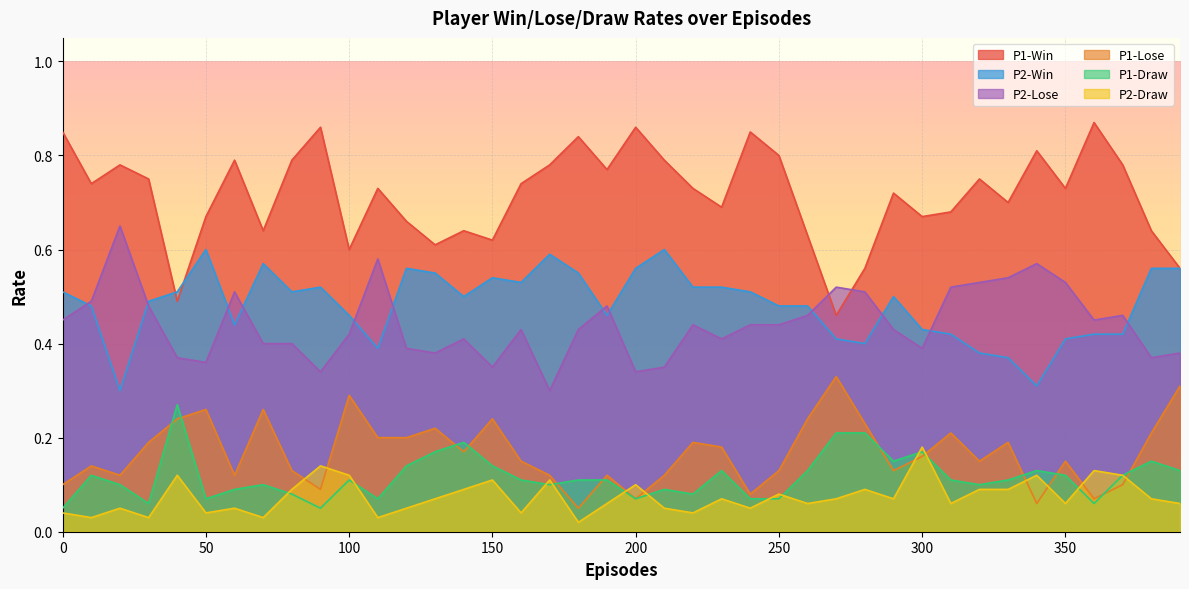

At how many categories does at least one series exceed 0?

40